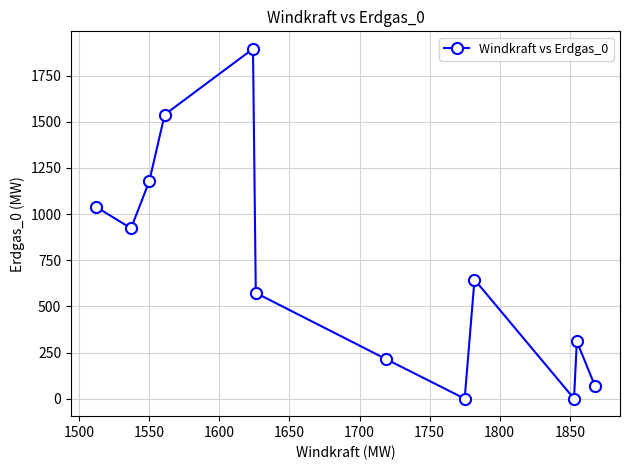

What is the maximum value shown in the chart?

1895.4